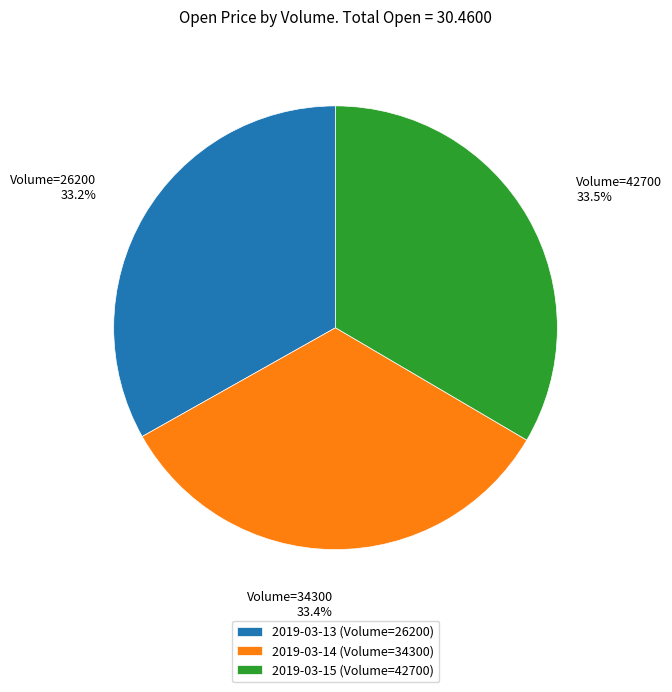

What is the total percentage of 2019-03-13 (Volume=26200) and 2019-03-14 (Volume=34300)?

66.5%